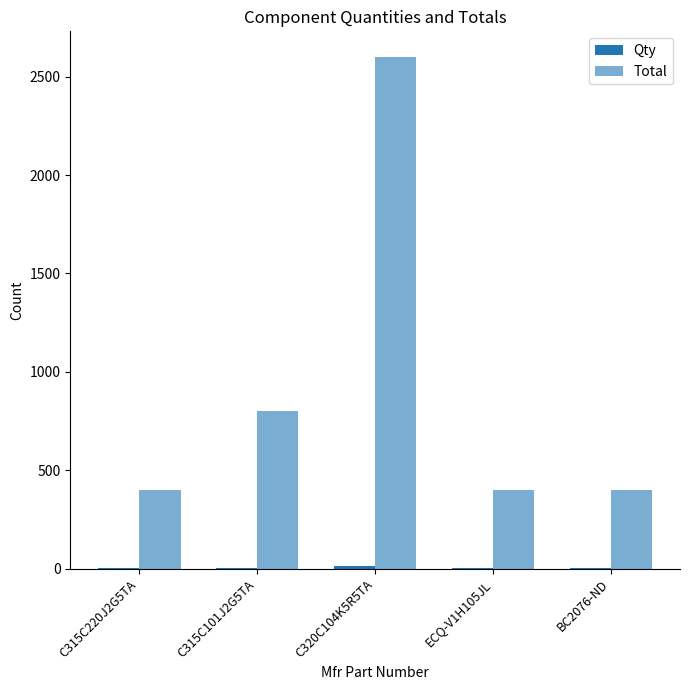

Are the bars horizontal?

No